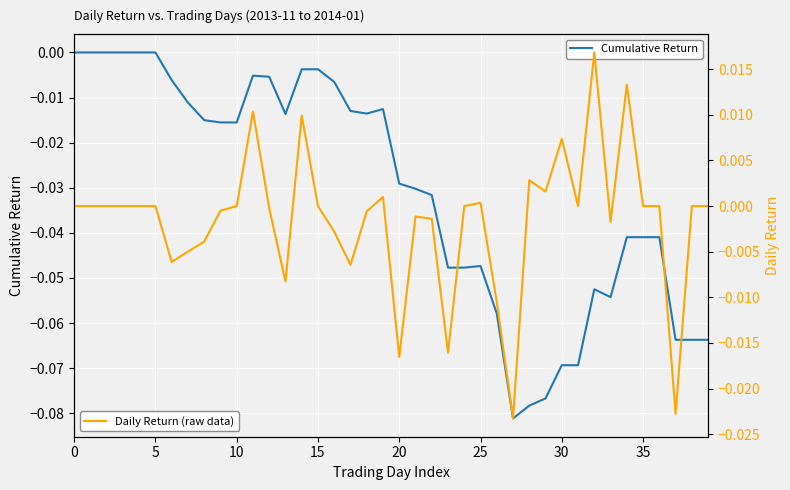

Reading left to right, list all the values displayed in this chart.

Cumulative Return: 0.0	0.0	0.0	0.0	0.0	0.0	-0.0	-0.0	-0.0	-0.0	-0.0	-0.0	-0.0	-0.0	-0.0	-0.0	-0.0	-0.0	-0.0	-0.0	-0.0	-0.0	-0.0	-0.0	-0.0	-0.0	-0.1	-0.1	-0.1	-0.1	-0.1	-0.1	-0.1	-0.1	-0.0	-0.0	-0.0	-0.1	-0.1	-0.1
Daily Return (raw data): 0.0	0.0	0.0	0.0	0.0	0.0	-0.0	-0.0	-0.0	-0.0	0.0	0.0	-0.0	-0.0	0.0	0.0	-0.0	-0.0	-0.0	0.0	-0.0	-0.0	-0.0	-0.0	0.0	0.0	-0.0	-0.0	0.0	0.0	0.0	0.0	0.0	-0.0	0.0	0.0	0.0	-0.0	0.0	0.0